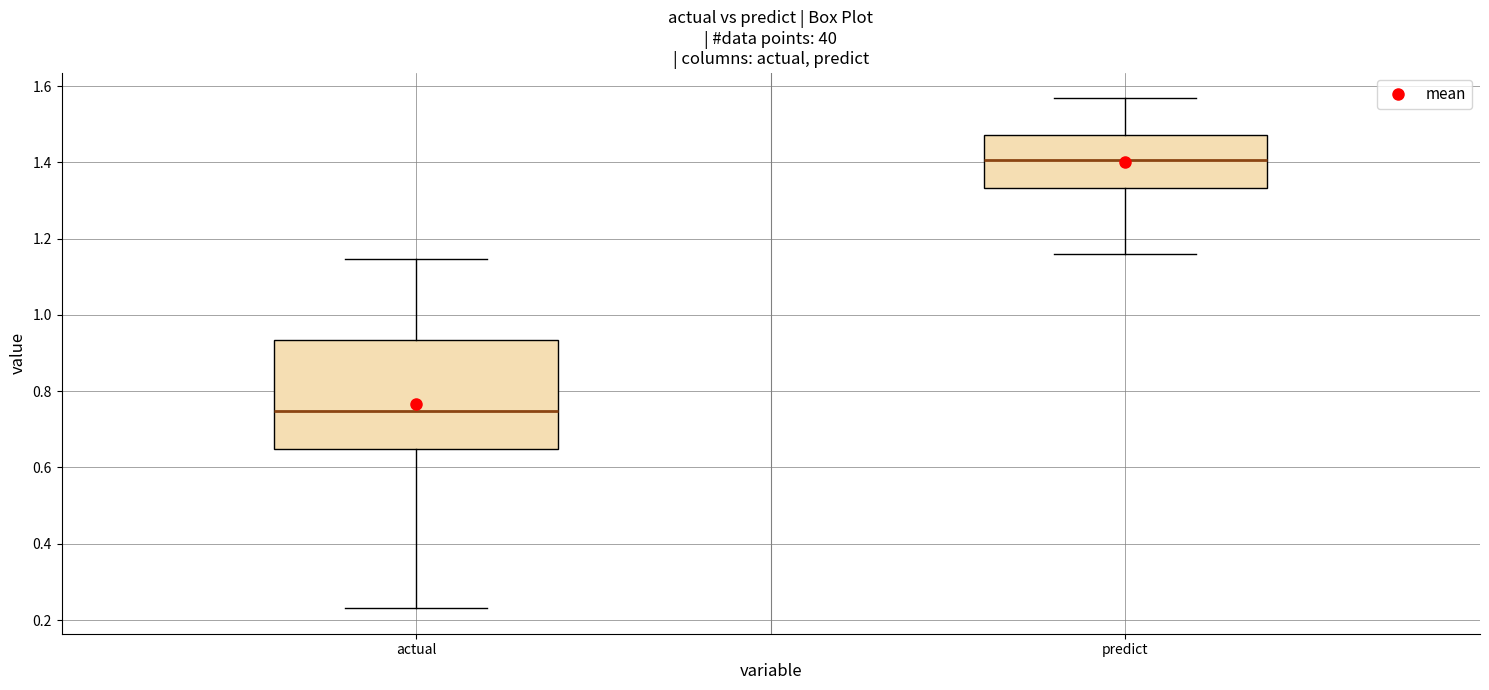

Which box is the tallest, from its lower edge to its upper edge?

actual